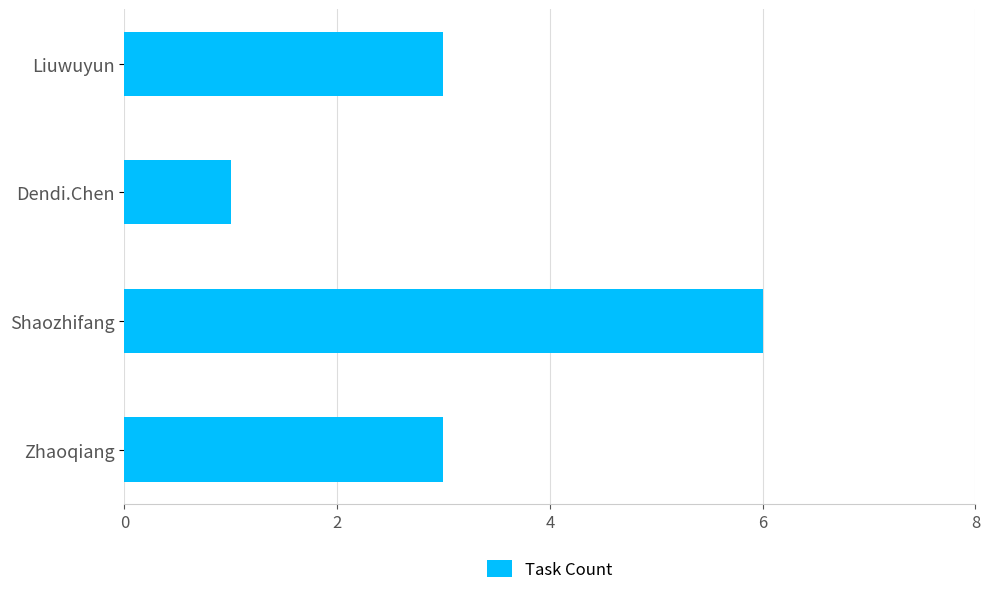

How many bars are there in total?

4